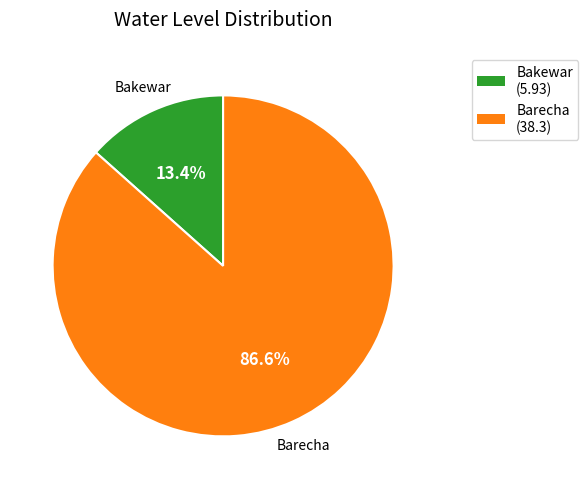

Does Bakewar account for over 50% of the chart?

No